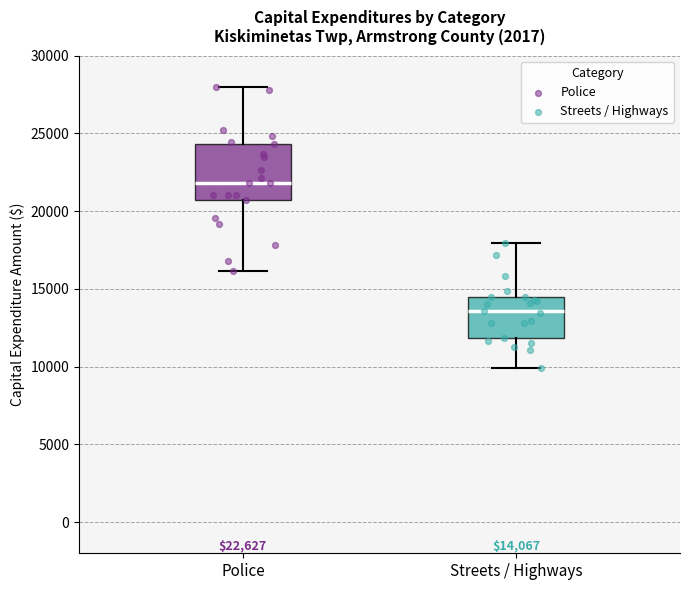

Comparing the boxes themselves (not the whiskers), which one is the tallest?

Police